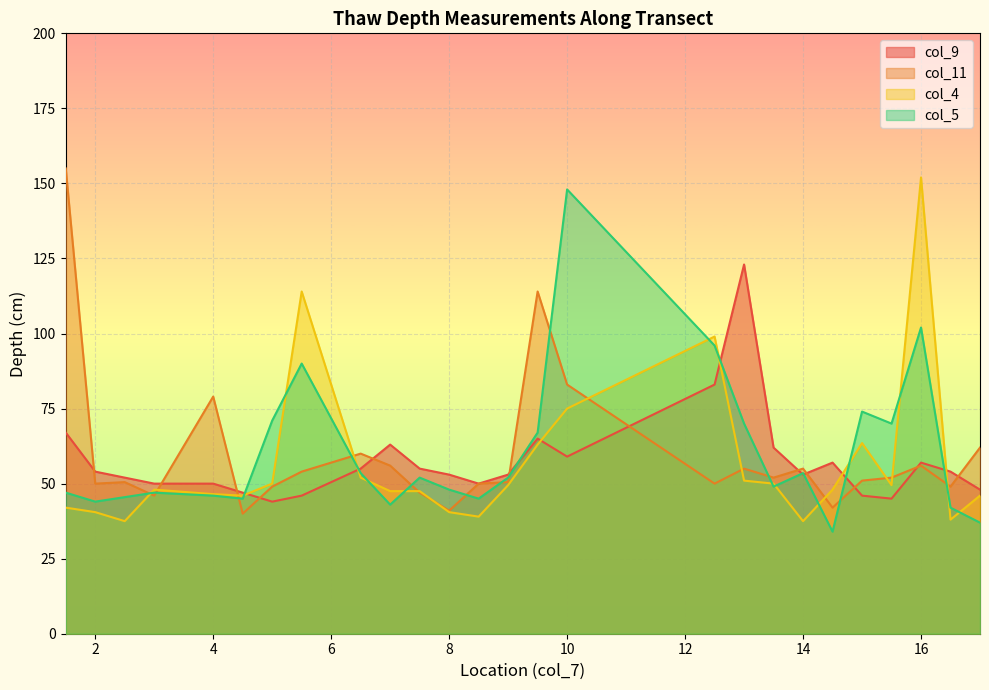

Where does the col_9 series first go above 54?

1.5